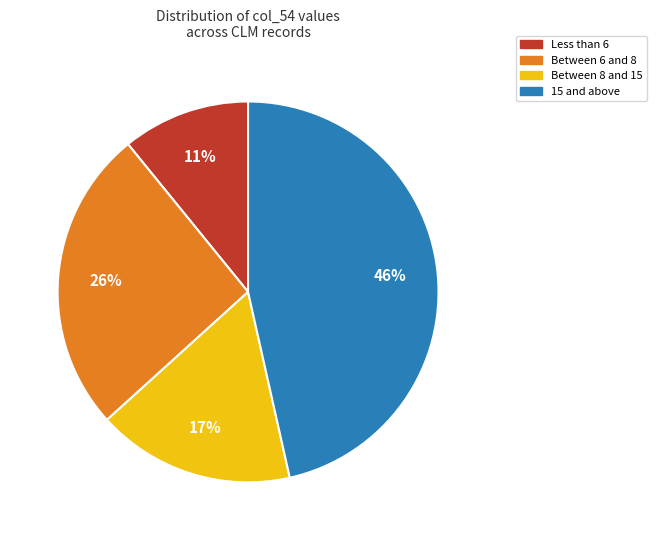

To the nearest percent, what is the combined percentage of Between 6 and 8 and Between 8 and 15?

43%